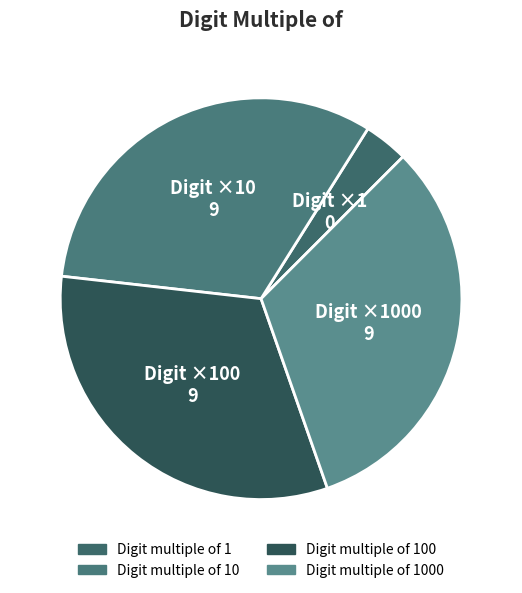

Is there any slice that represents more than half of the pie?

No